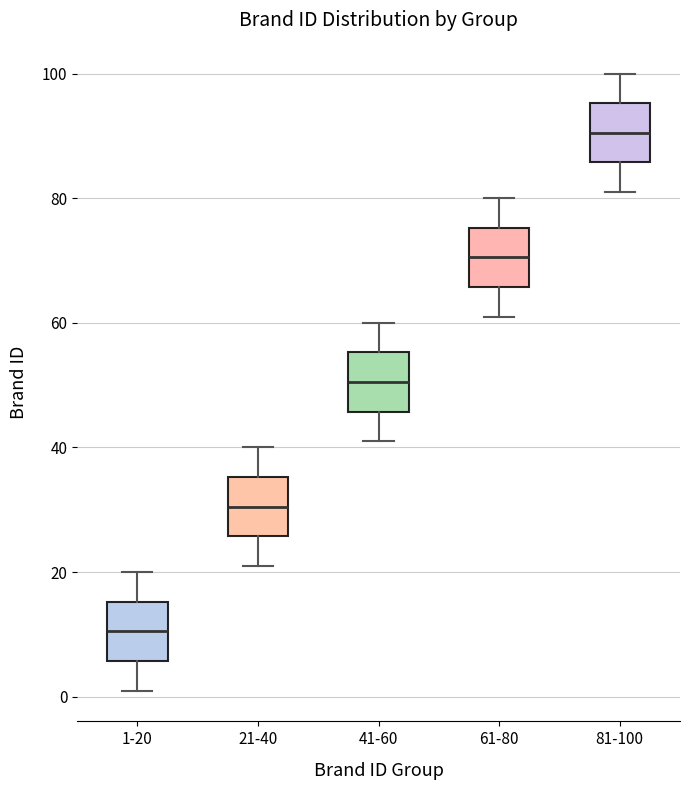

Where does the median line of the box for 41-60 sit on the y-axis? The values are not printed on the chart, so give them approximately, as read against the axis.

50